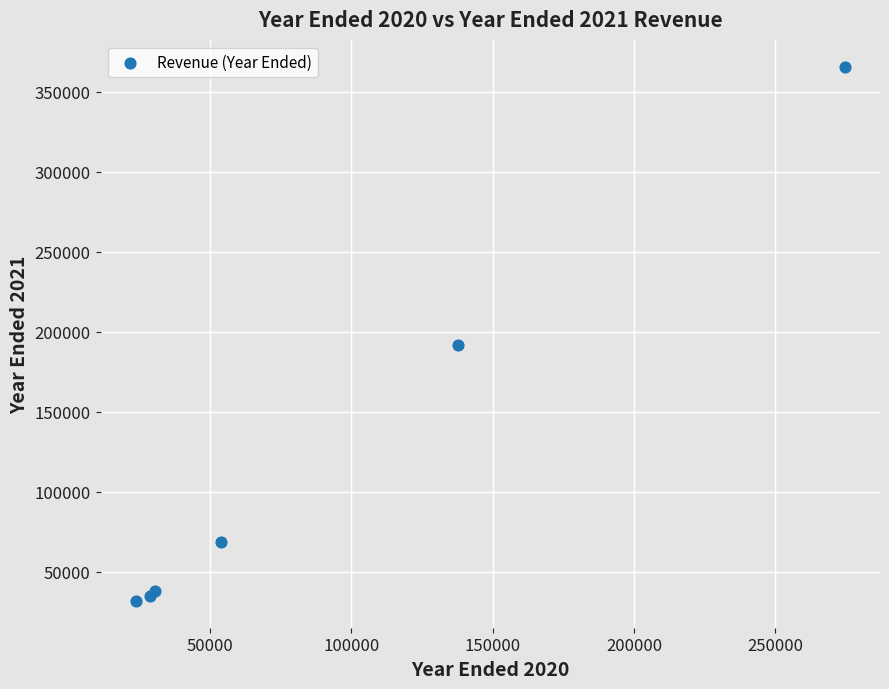

What Y value in the scatter plot is closest to 198839?

191973